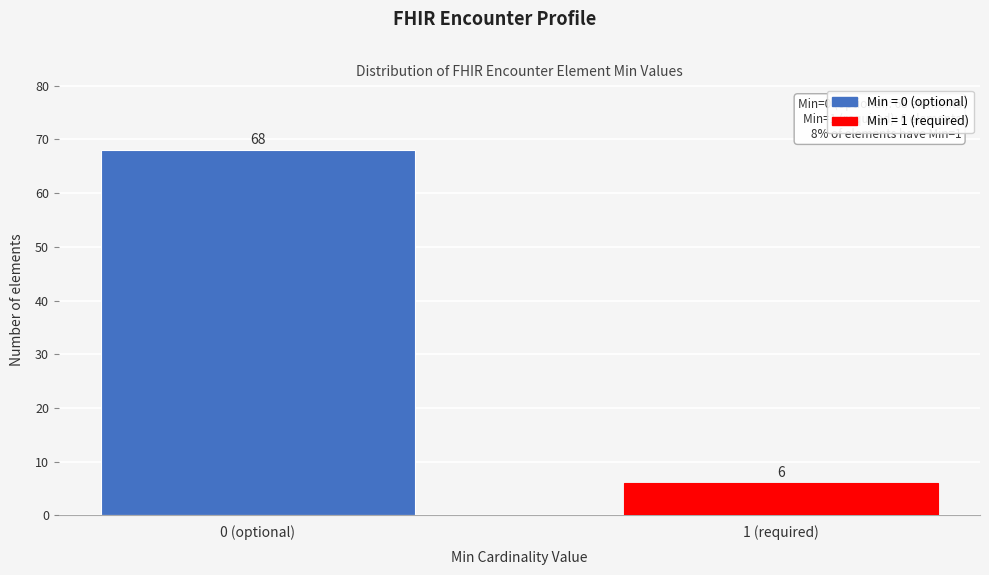

Reading right to left, what are all the values shown in this chart?

1 (required)=6	0 (optional)=68